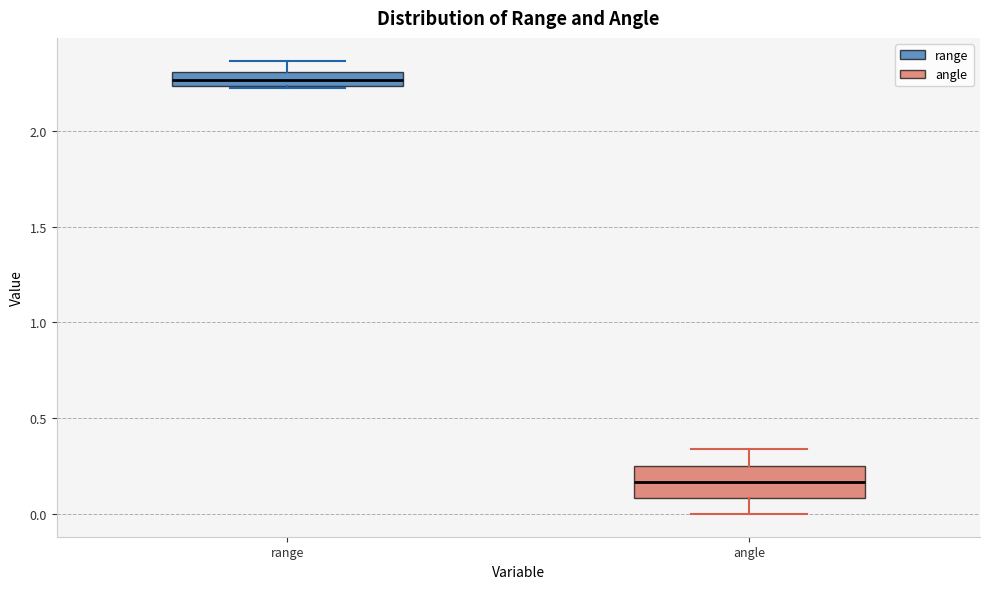

Which box's median line is the lowest?

angle